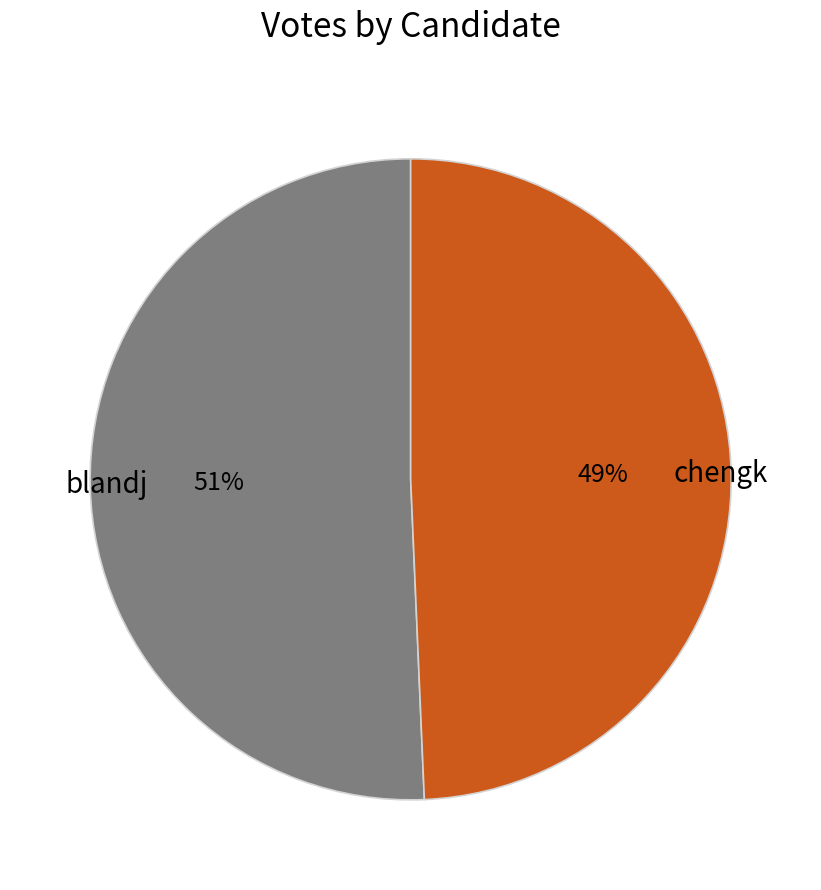

Which has a higher value, chengk or blandj?

blandj